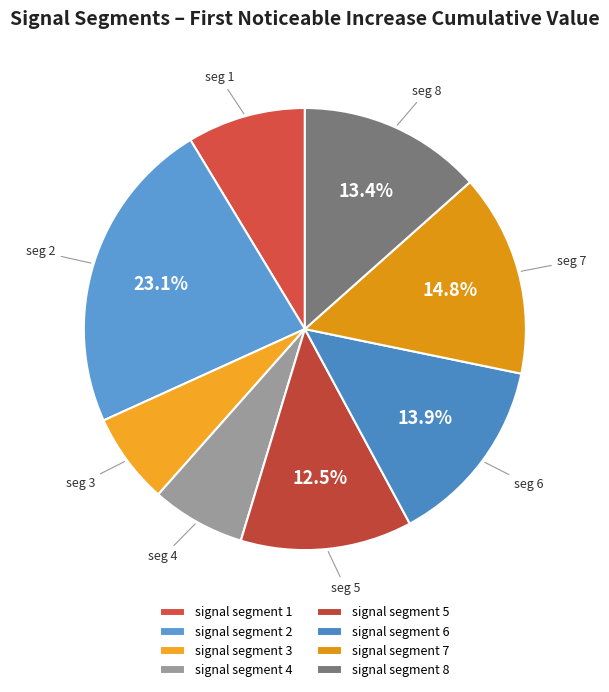

Rank the categories by value from lowest to highest.

signal segment 3, signal segment 4, signal segment 1, signal segment 5, signal segment 8, signal segment 6, signal segment 7, signal segment 2